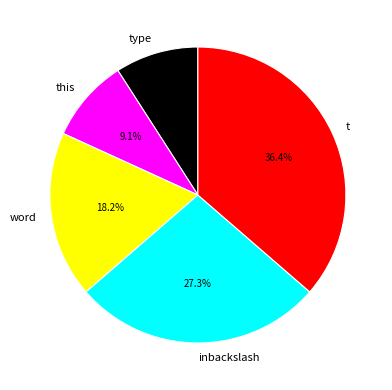

Is there any slice that represents more than half of the pie?

No